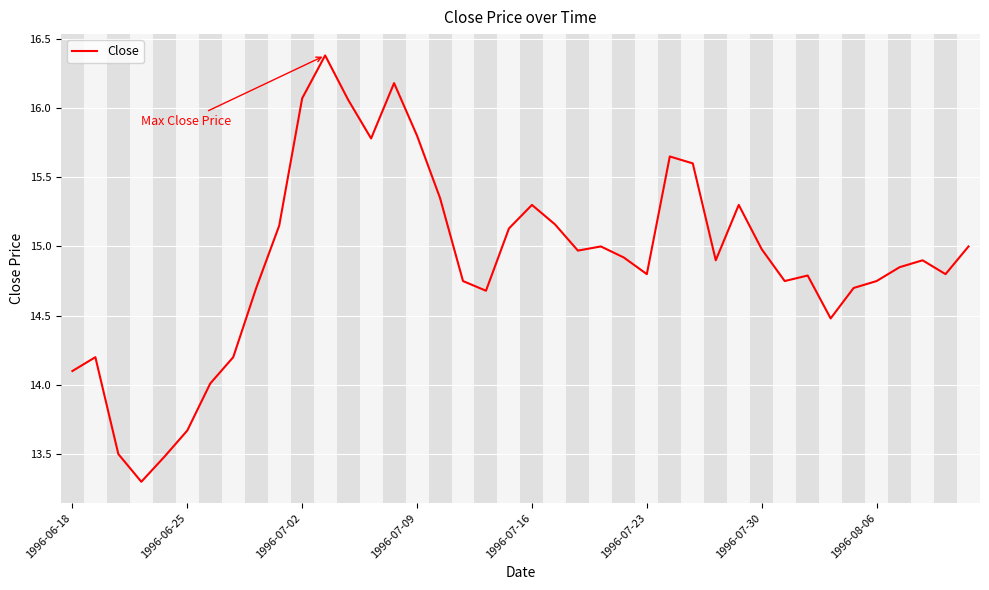

What is the difference between the maximum and minimum values?

3.1